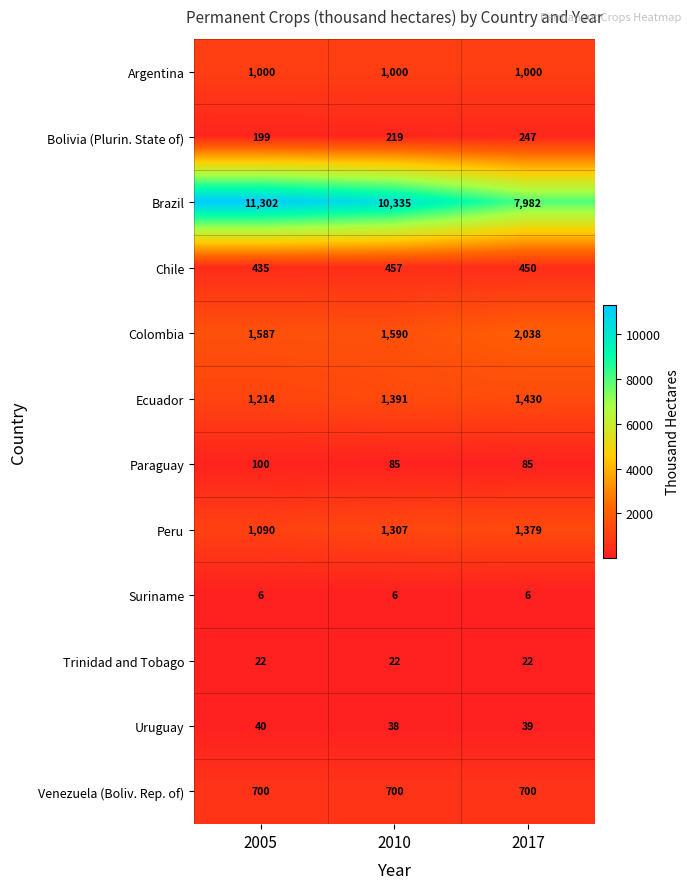

Rank the series at 2017 from highest to lowest value.

Brazil, Colombia, Ecuador, Peru, Argentina, Venezuela (Boliv. Rep. of), Chile, Bolivia (Plurin. State of), Paraguay, Uruguay, Trinidad and Tobago, Suriname